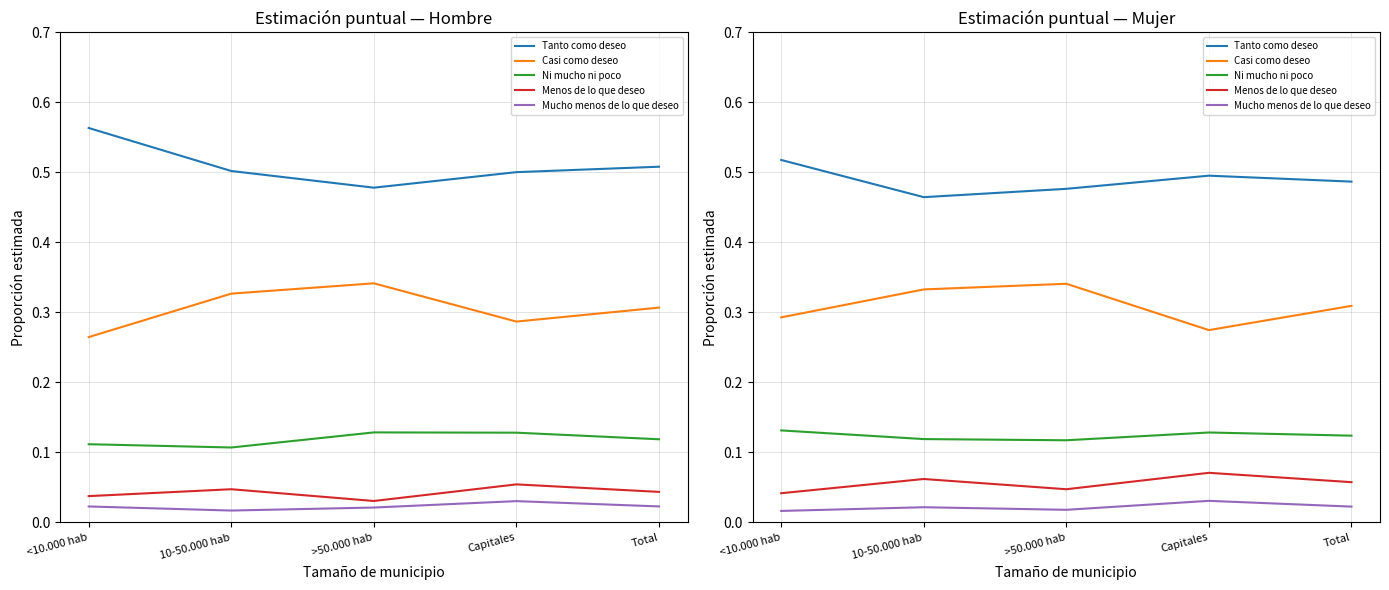

How many Mucho menos de lo que deseo values are between 0 and 1?

5